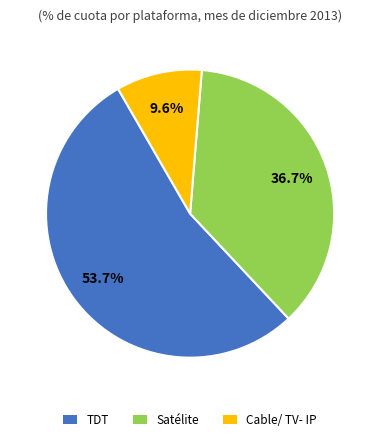

Does any single category account for the majority?

Yes